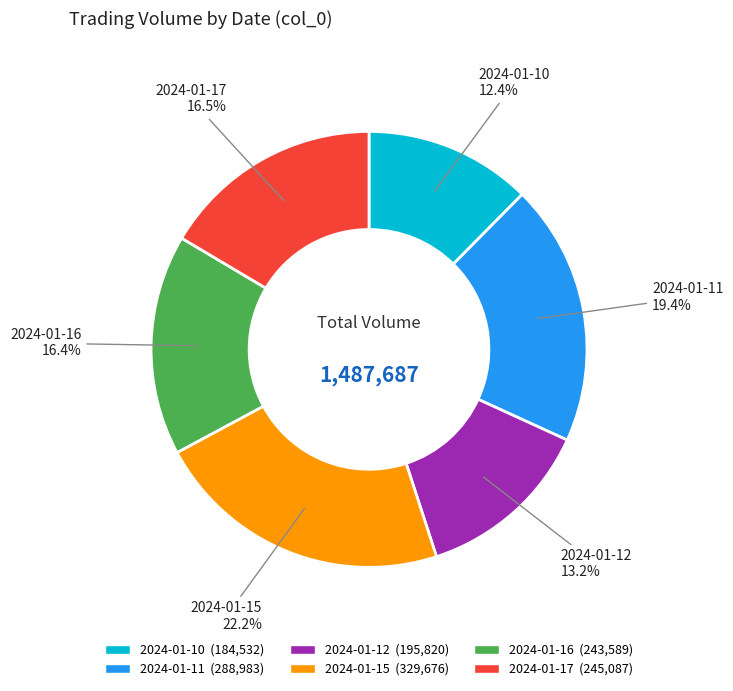

Is 2024-01-10 the majority of the pie?

No